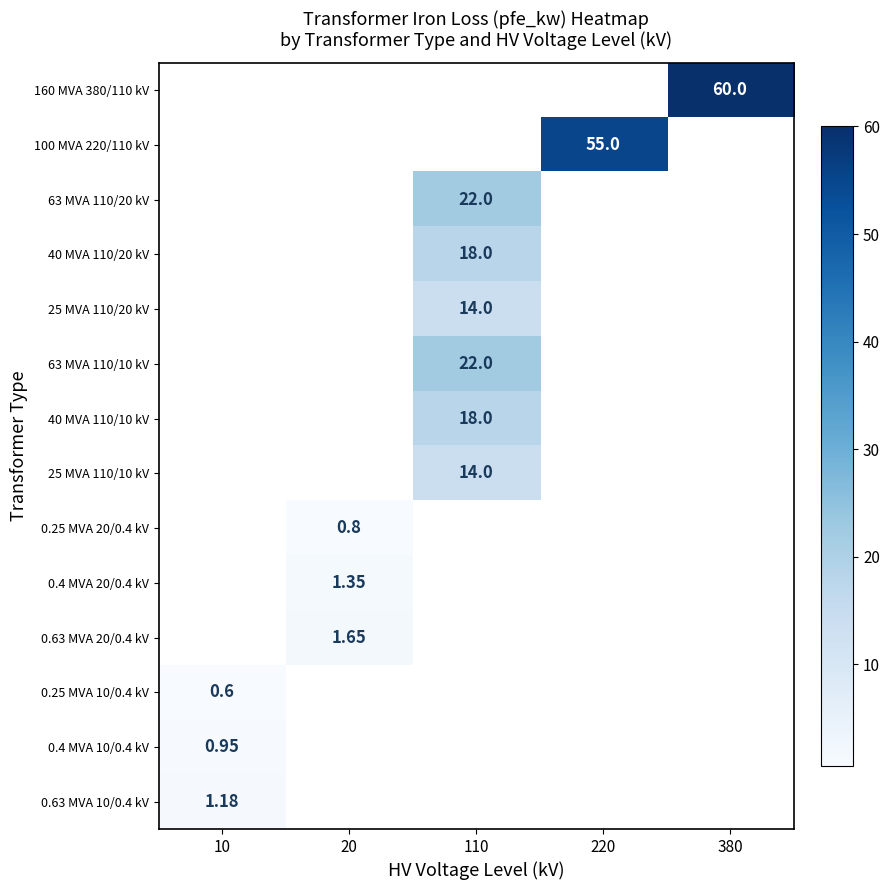

Is the value of 63 MVA 110/20 kV at 110 greater than the value of 0.25 MVA 10/0.4 kV at 10?

Yes